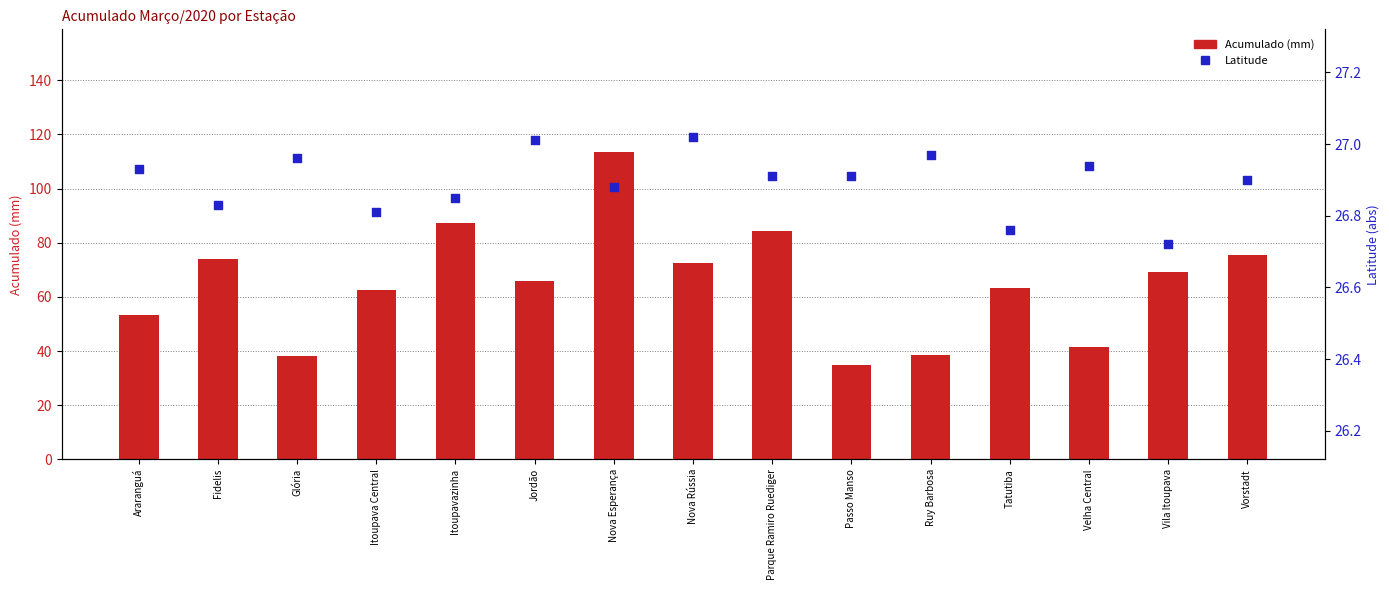

What is the total value across all series at Glória?

65.2